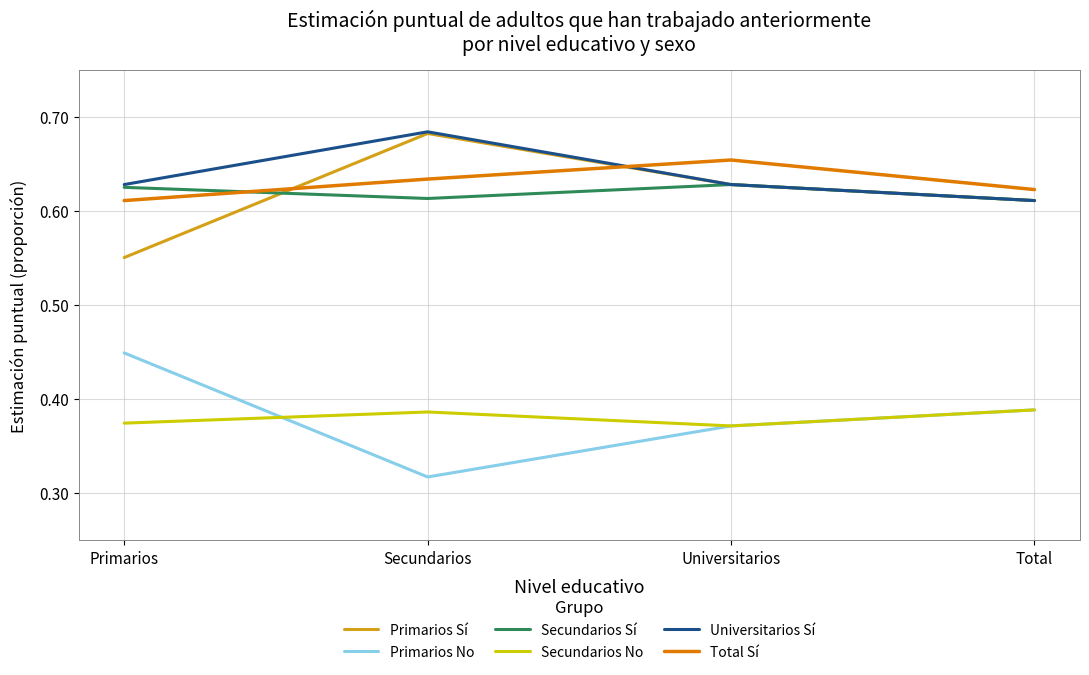

Which label corresponds to the largest value in the chart?

Secundarios